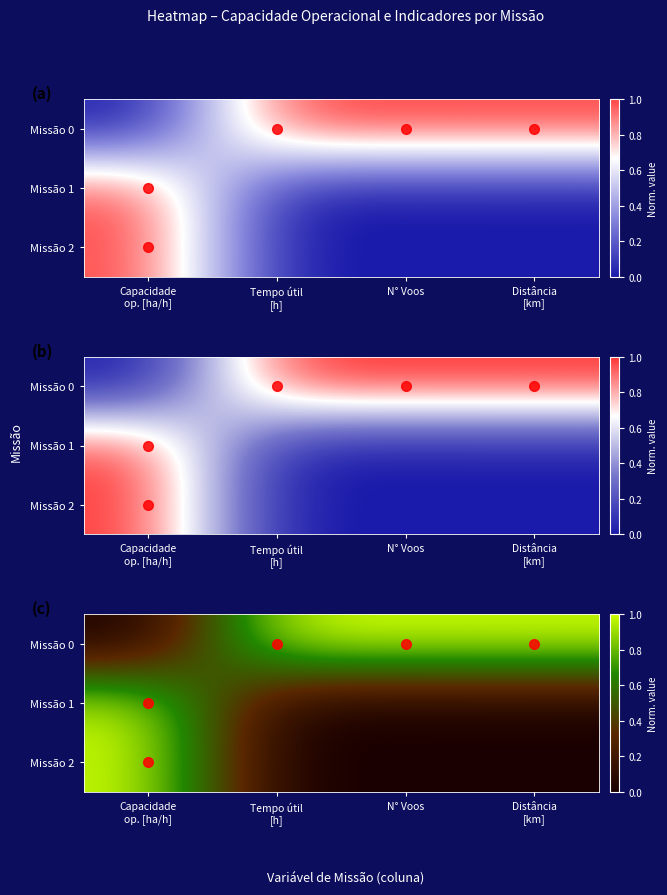

Is it true that Missão 2 equals -0.7 at Tempo útil [h]?

False